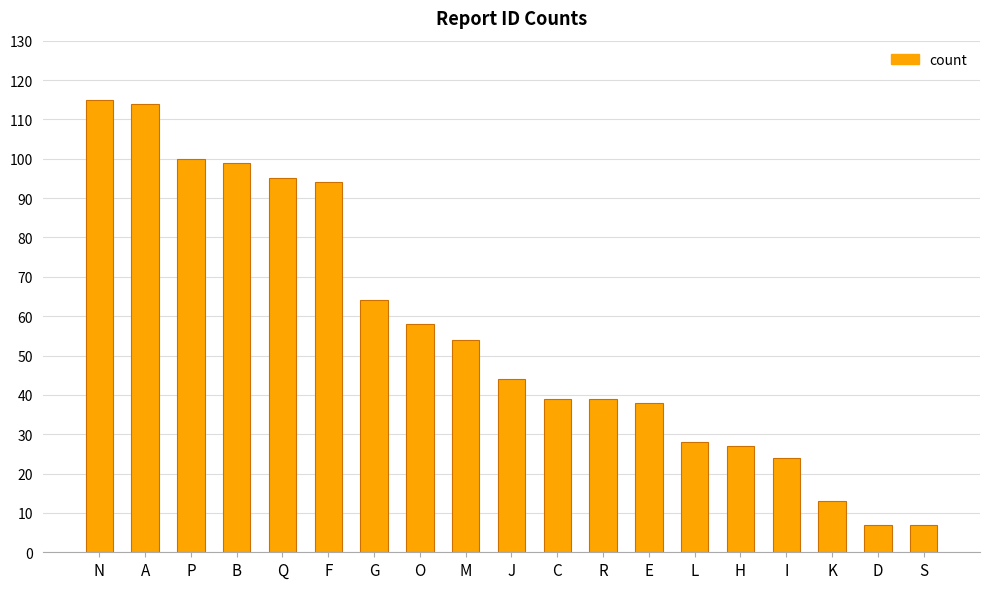

What is the smallest value displayed?

7